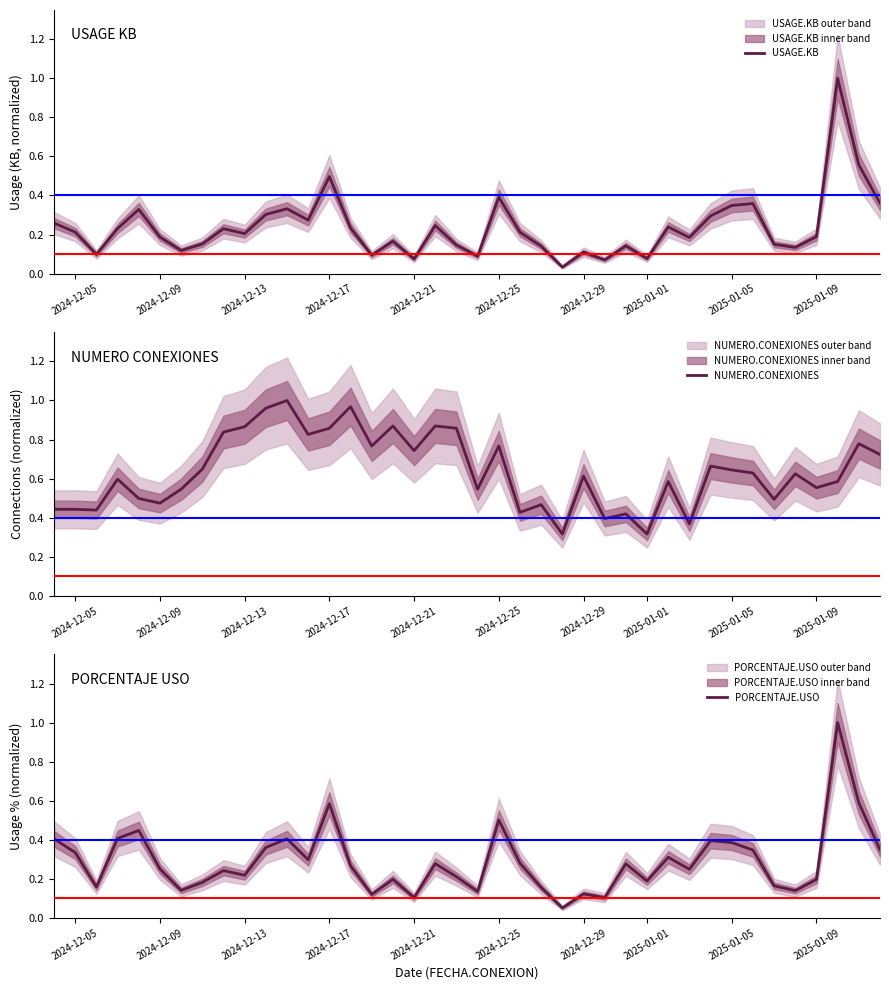

Which series has the largest range (max minus min)?

USAGE.KB